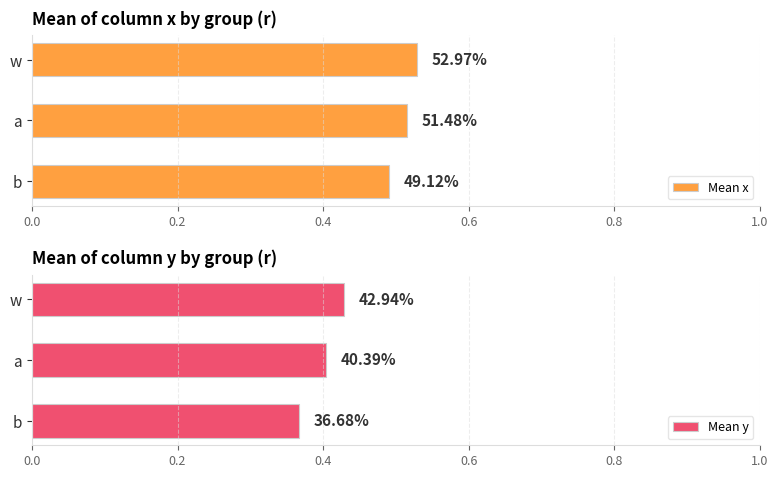

Which series has the largest total across all categories?

Mean x